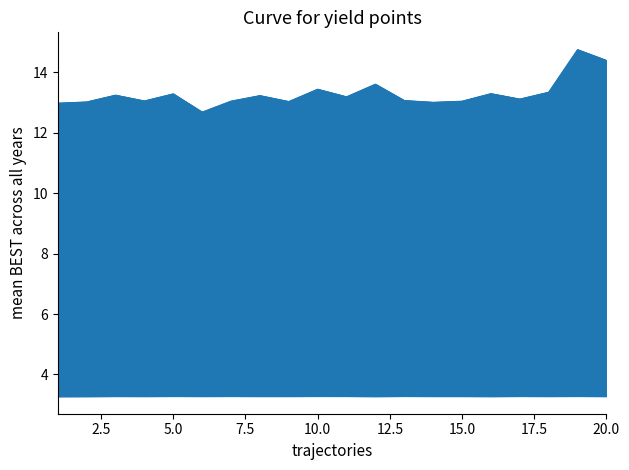

Does the chart have visible grid lines?

No